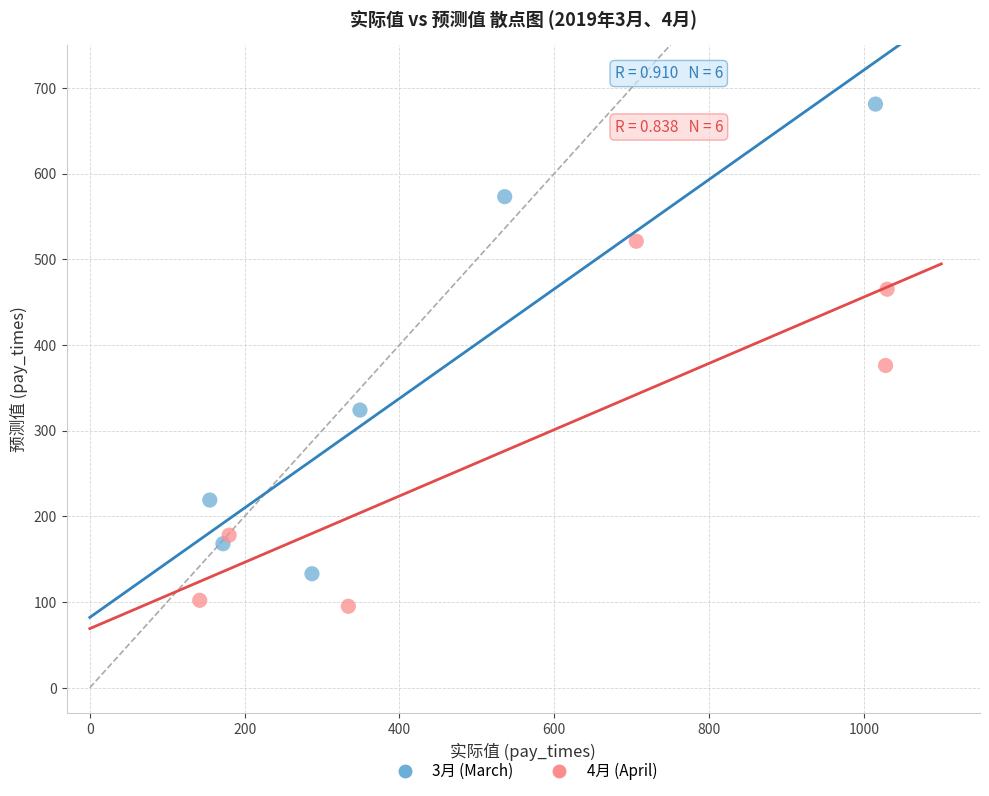

Which series reaches the maximum Y coordinate?

3月 (March)